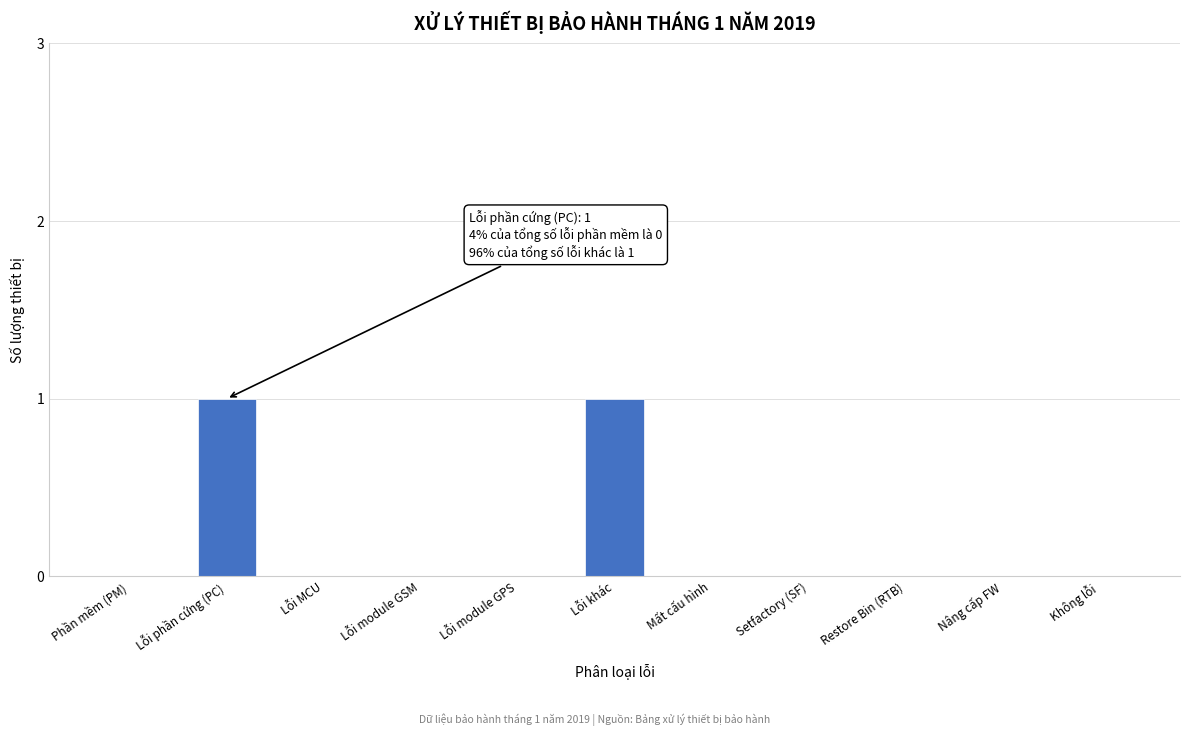

Reading right to left, transcribe all the data shown in this chart.

Không lỗi=0	Nâng cấp FW=0	Restore Bin (RTB)=0	Setfactory (SF)=0	Mất cấu hình=0	Lỗi khác=1	Lỗi module GPS=0	Lỗi module GSM=0	Lỗi MCU=0	Lỗi phần cứng (PC)=1	Phần mềm (PM)=0